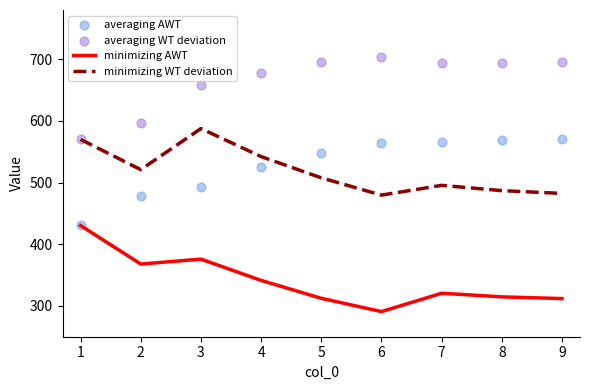

Which series has the largest total across all categories?

averaging WT deviation